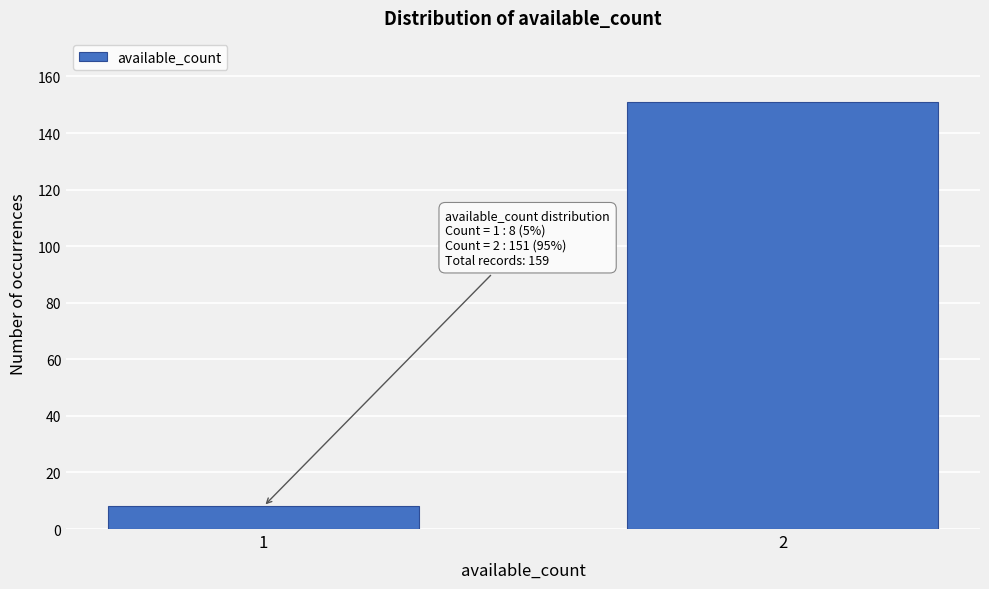

Reading left to right, extract all data points from this chart.

8	151